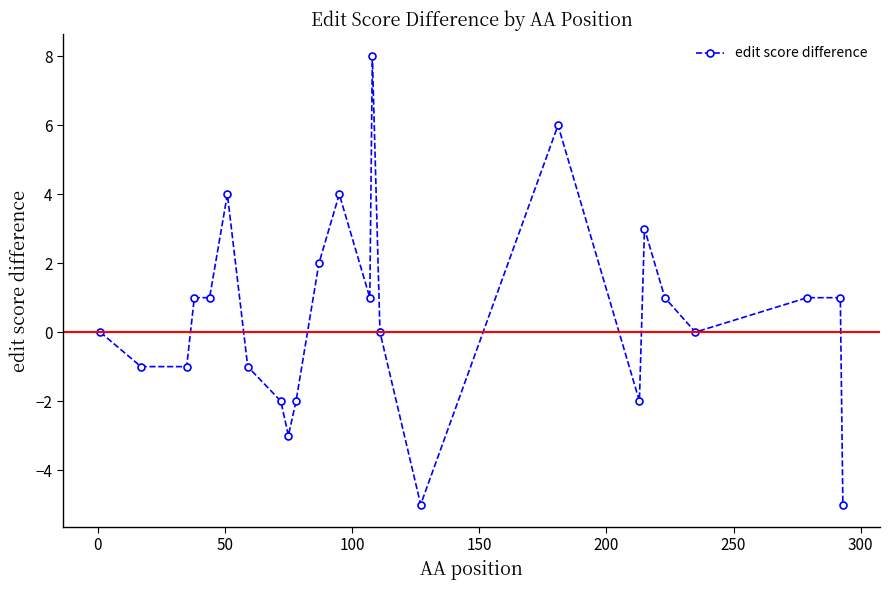

What is the value of the 16th point from the left?

-5